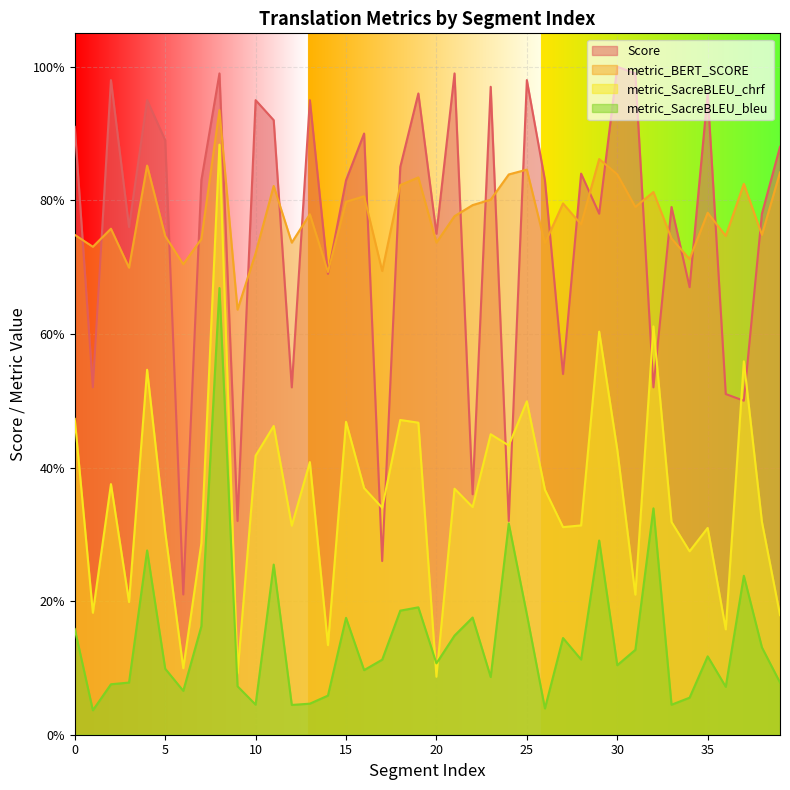

Where is the first local maximum for metric_BERT_SCORE?

2